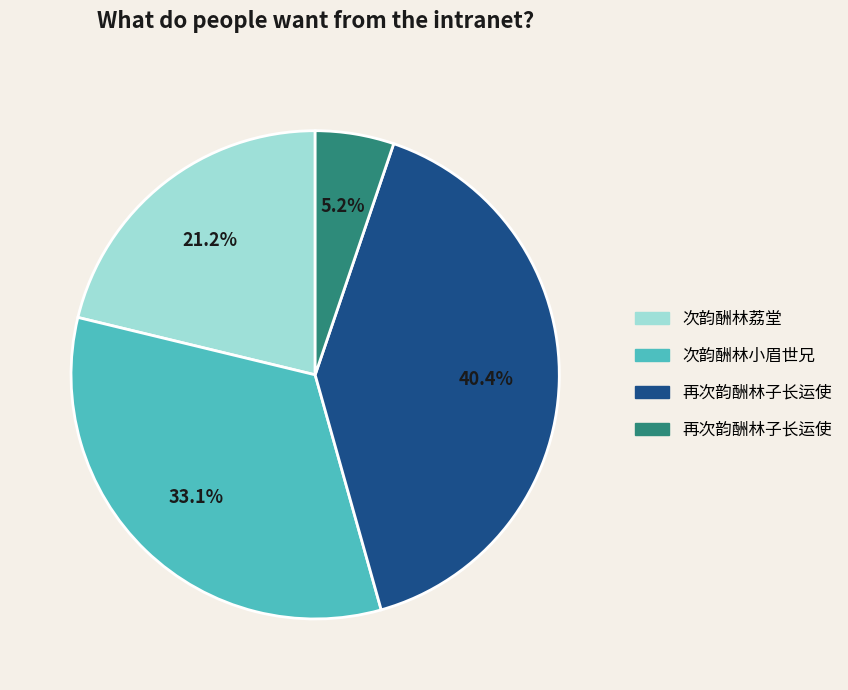

Is there any slice that represents more than half of the pie?

No